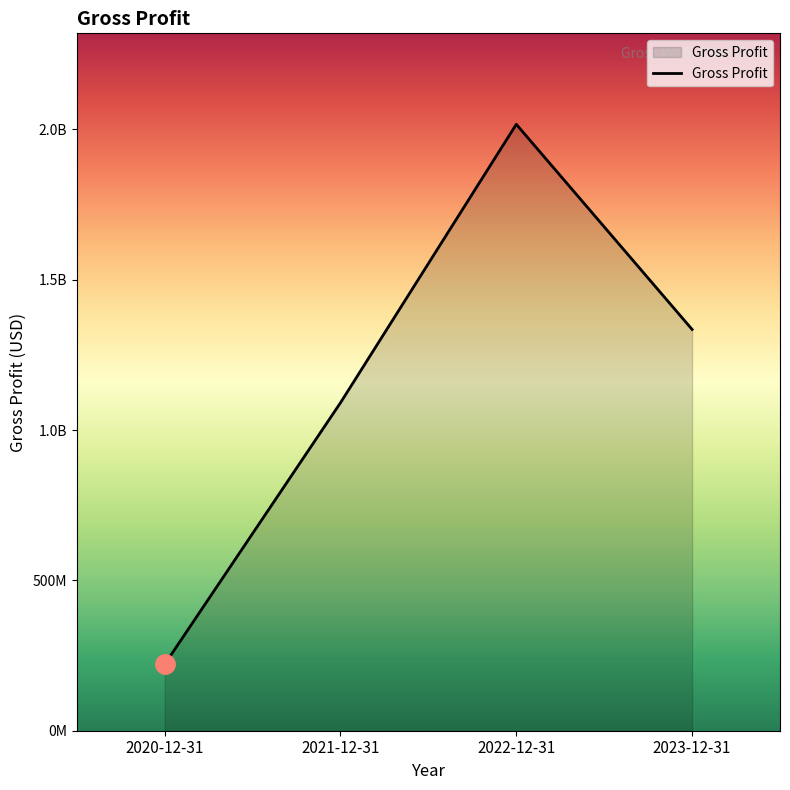

Count the values in the range 1090634000 to 2016594000.

3